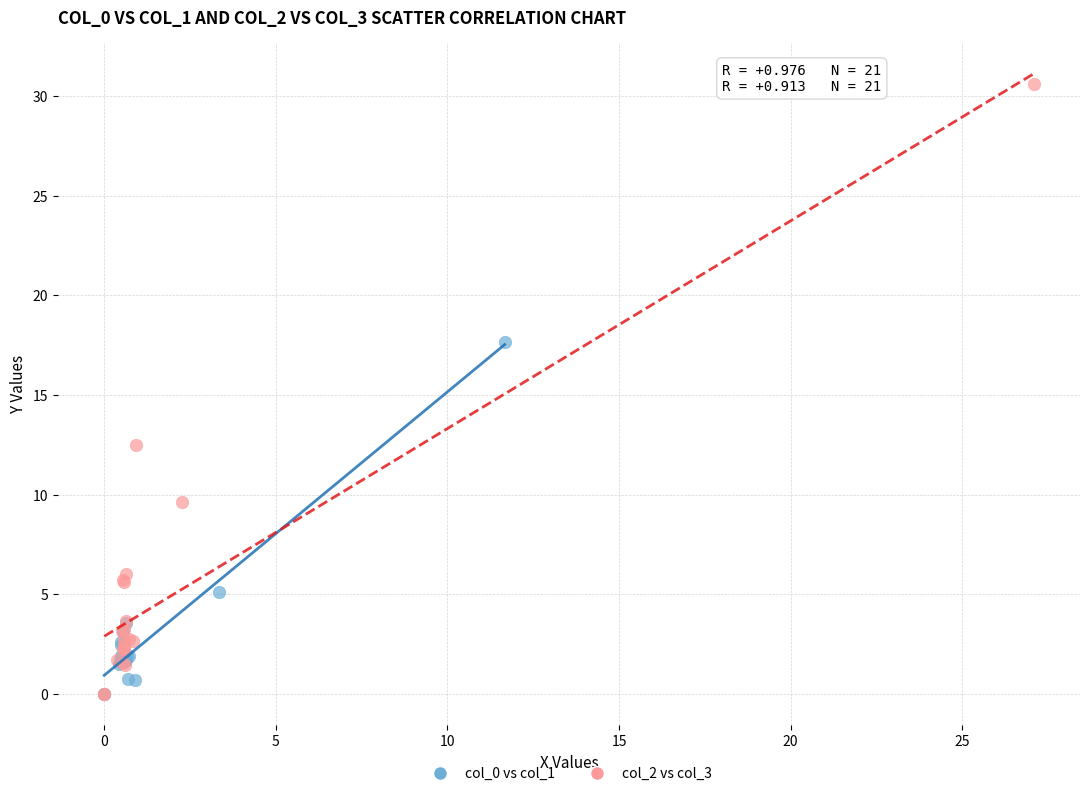

Which series has the largest Y range (max minus min)?

col_2 vs col_3